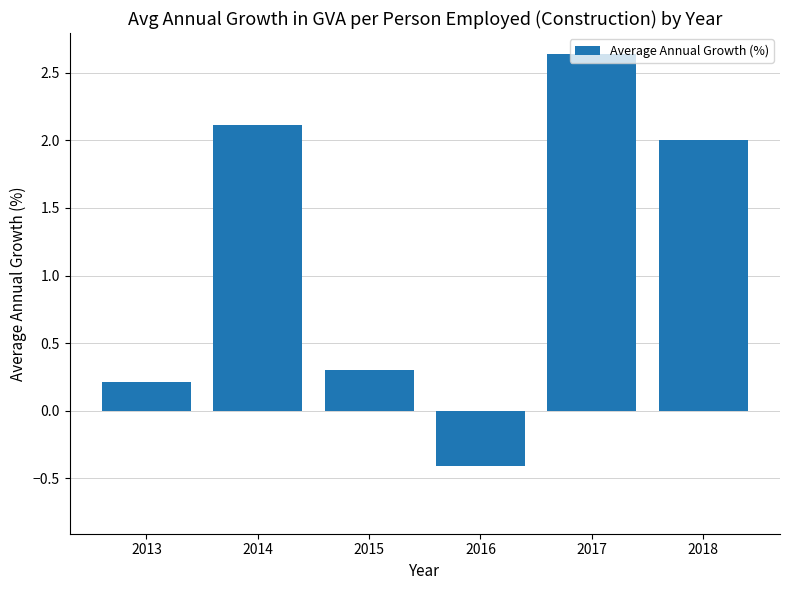

Count the number of data series in this chart.

1